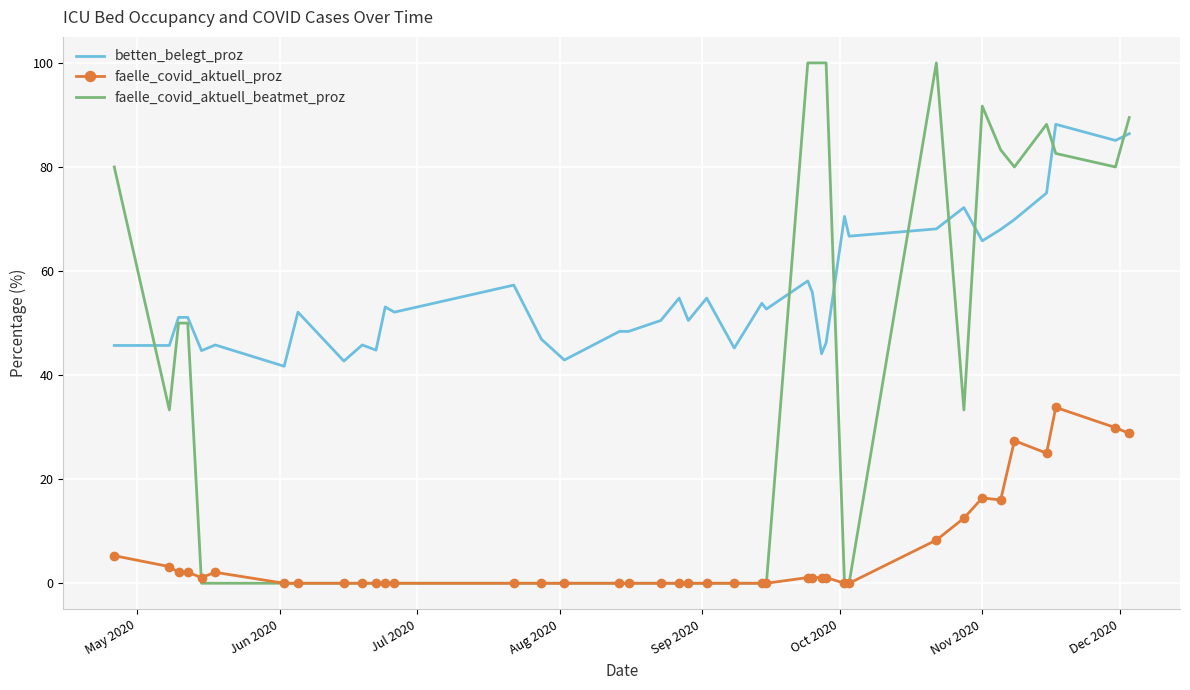

What is the average value of the faelle_covid_aktuell_proz series?

5.5